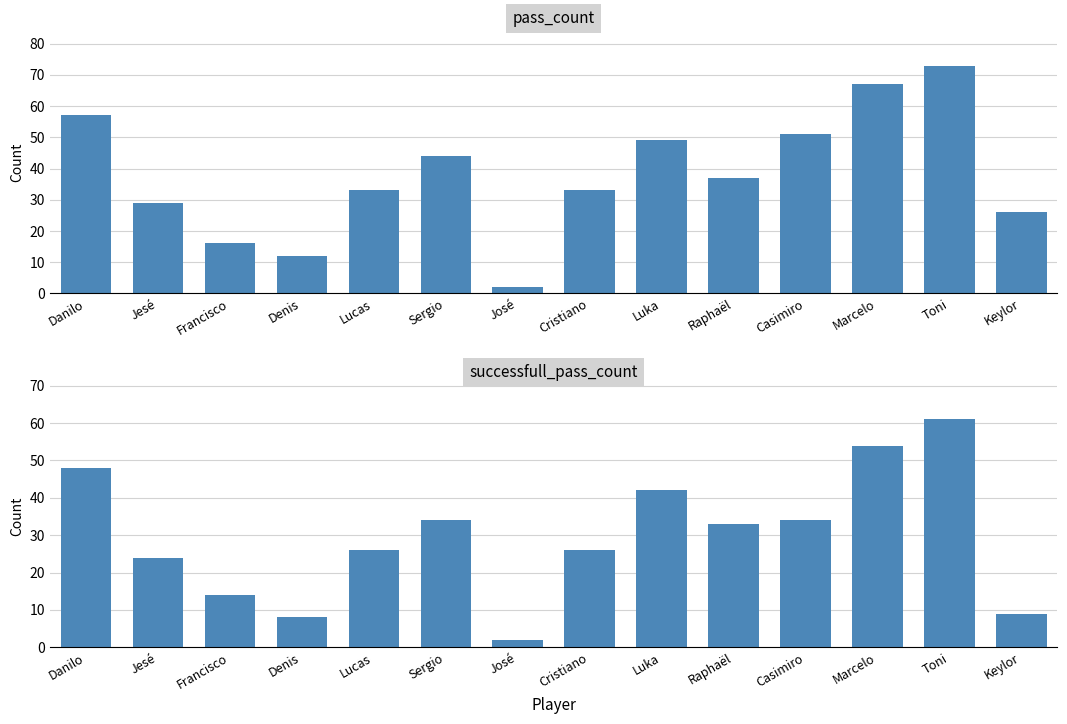

What is the average value of the pass_count series?

38